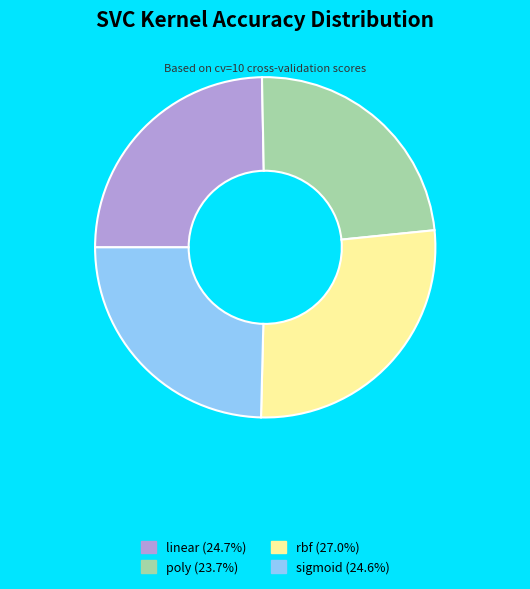

Which category has the biggest portion of the pie?

rbf